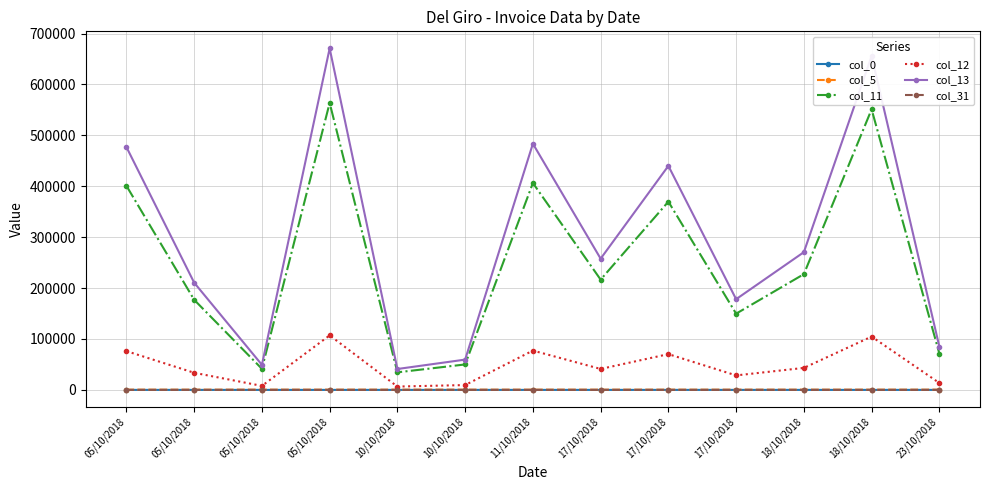

How many values in the col_0 series are below 8?

6